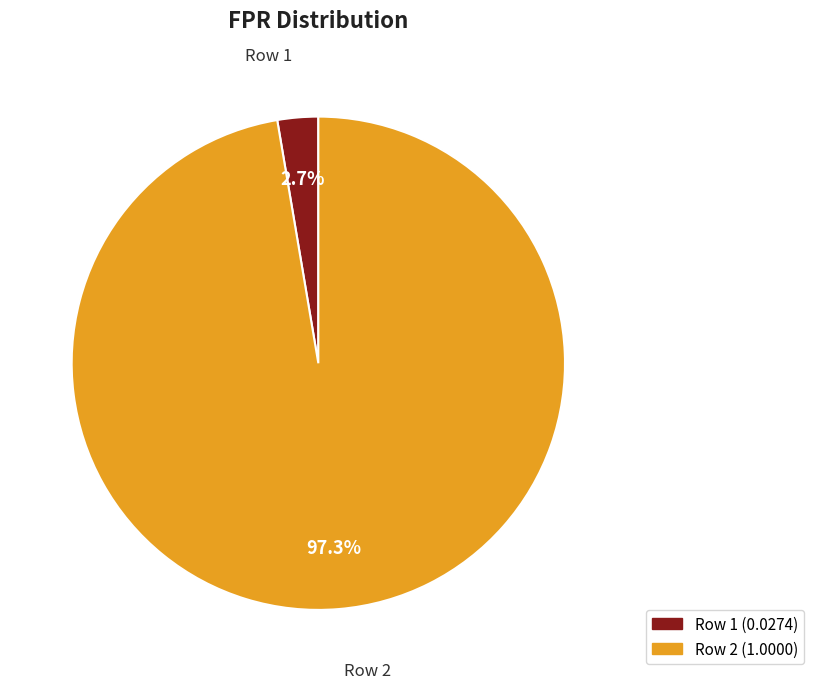

Does any single category account for the majority?

Yes